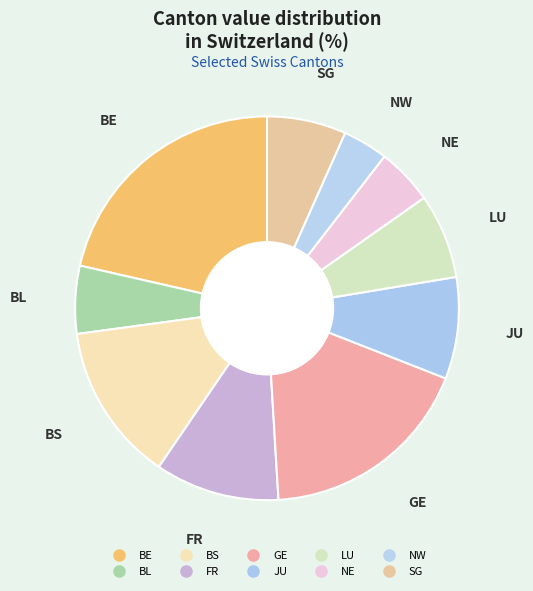

What portion of the pie excludes SG?

92.3%